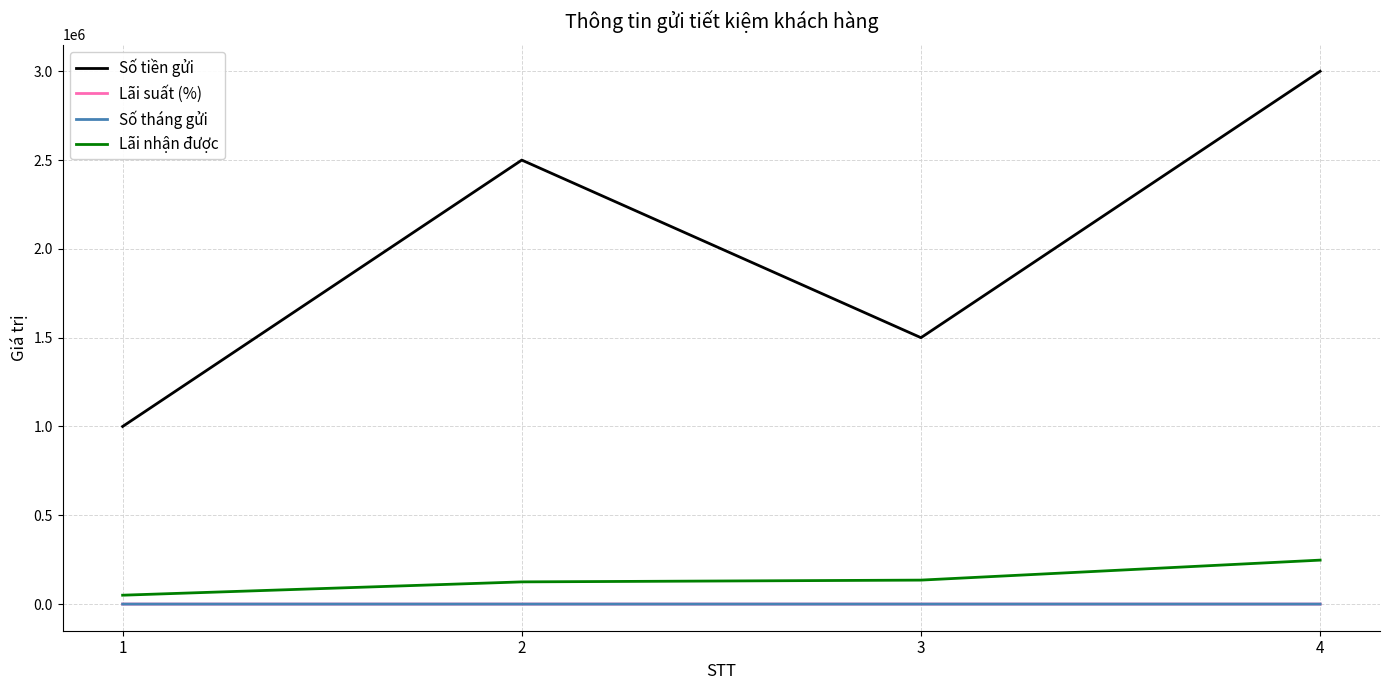

What is the lowest value of the Số tháng gửi series?

10.0